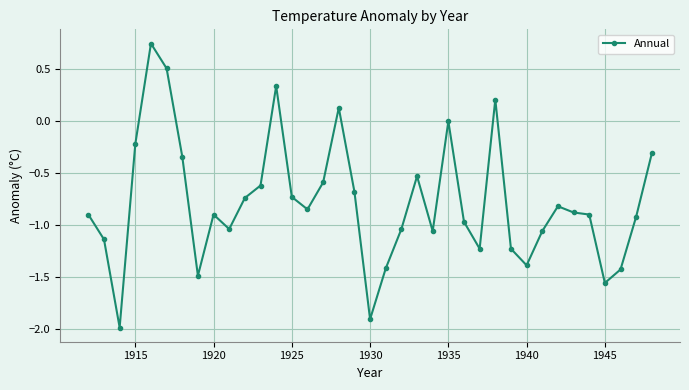

What is the smallest value displayed?

-2.0